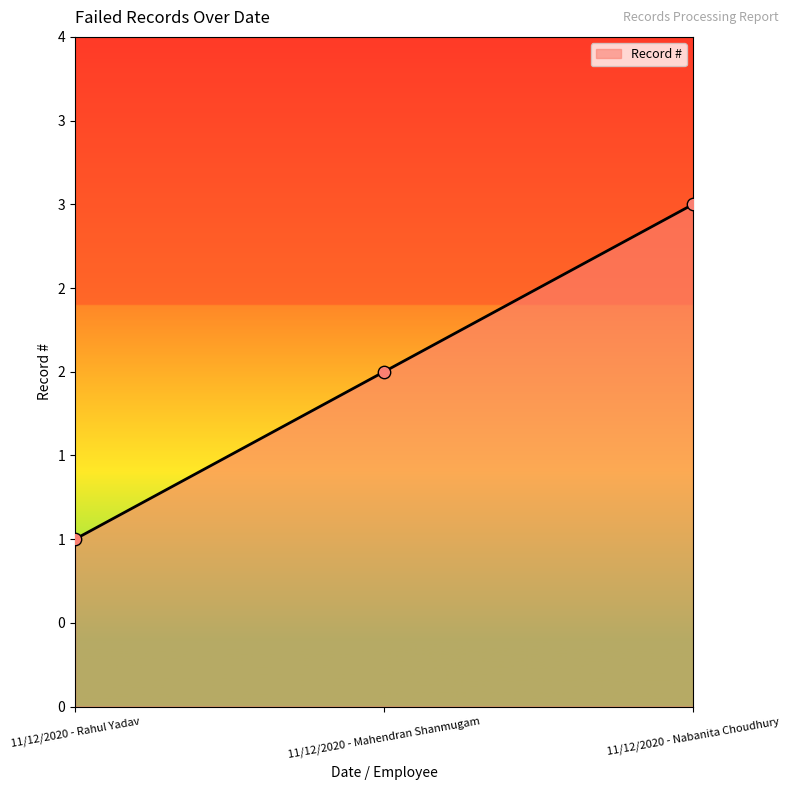

Which has a higher value, 11/12/2020 - Nabanita Choudhury or 11/12/2020 - Mahendran Shanmugam?

11/12/2020 - Nabanita Choudhury